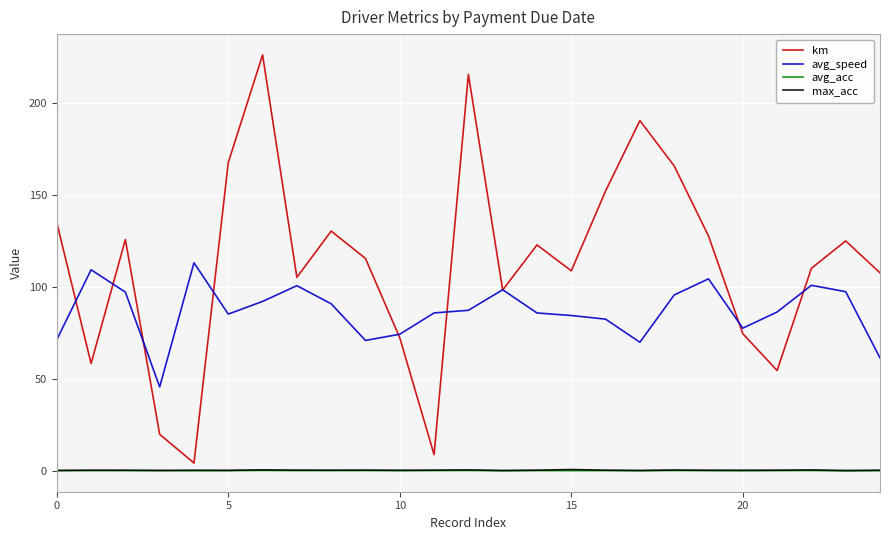

What is the greatest value displayed?

226.2